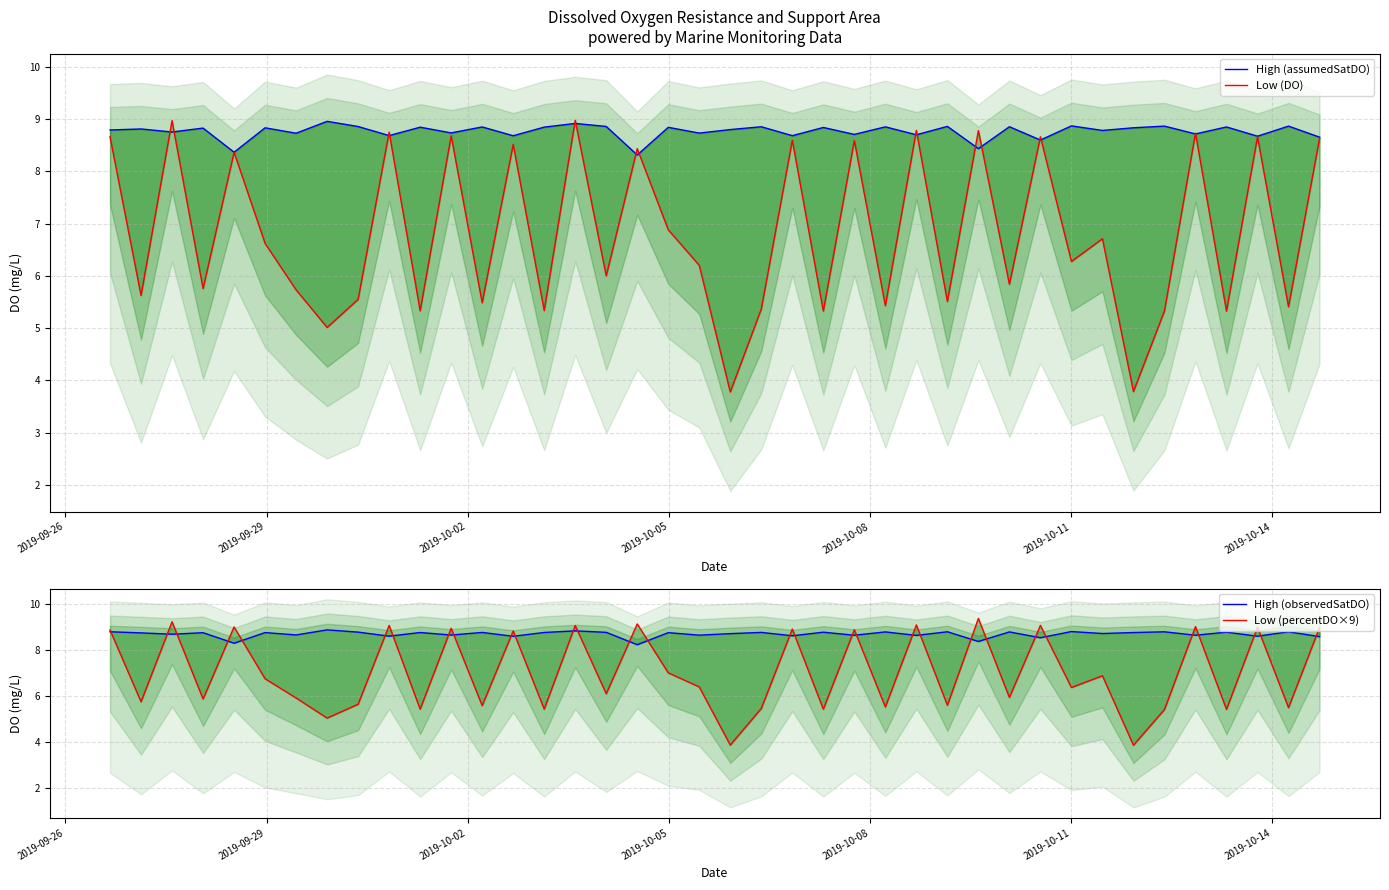

How many lines are shown in the chart?

4